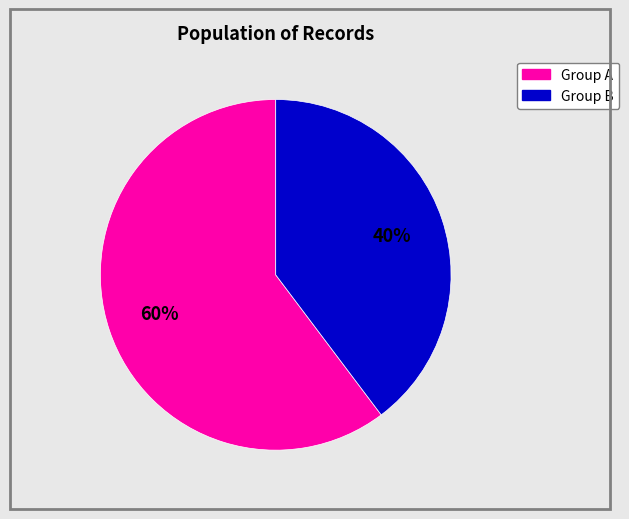

To the nearest percent, what is the average slice percentage?

50%